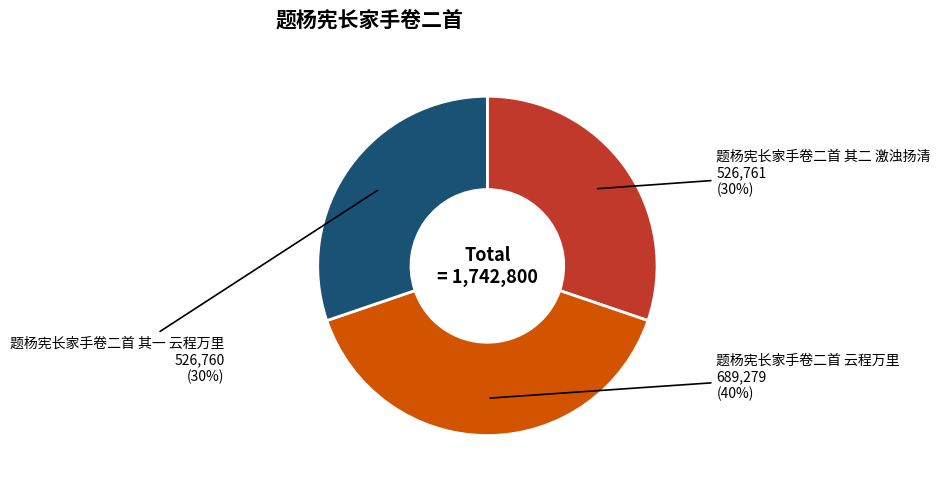

Count the number of slices in the pie.

3